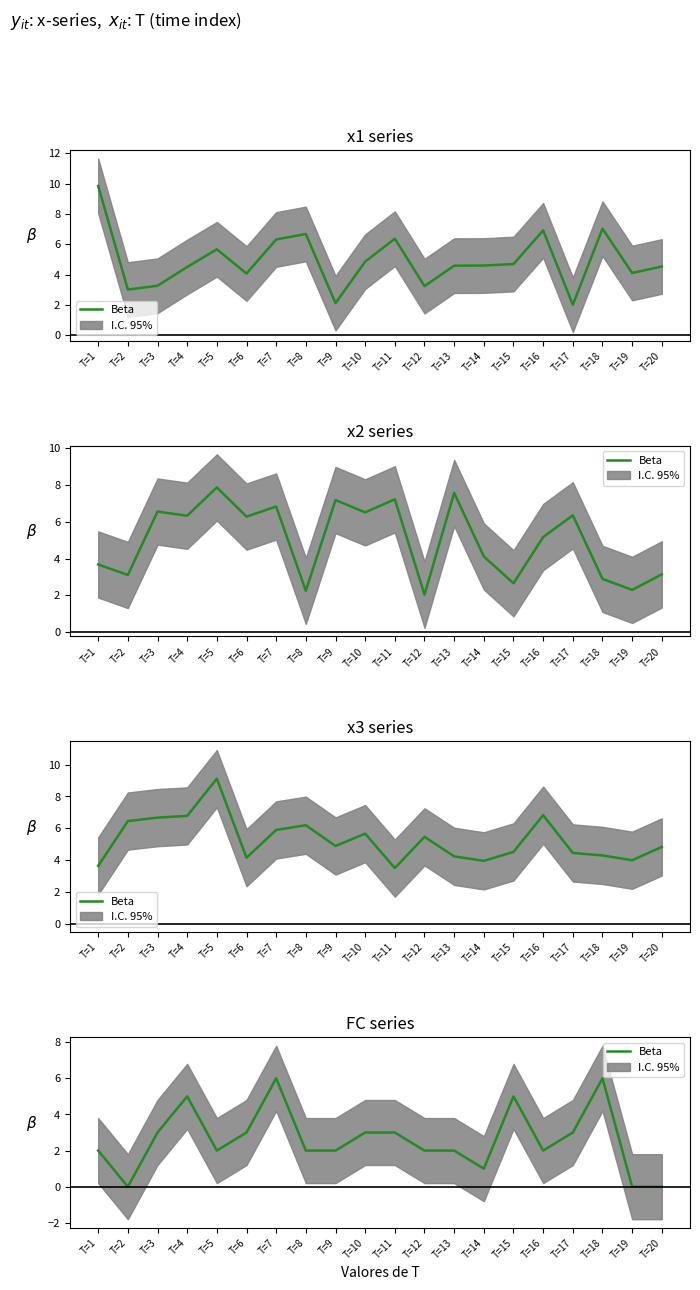

Is it true that the value at T=13 is 2?

True